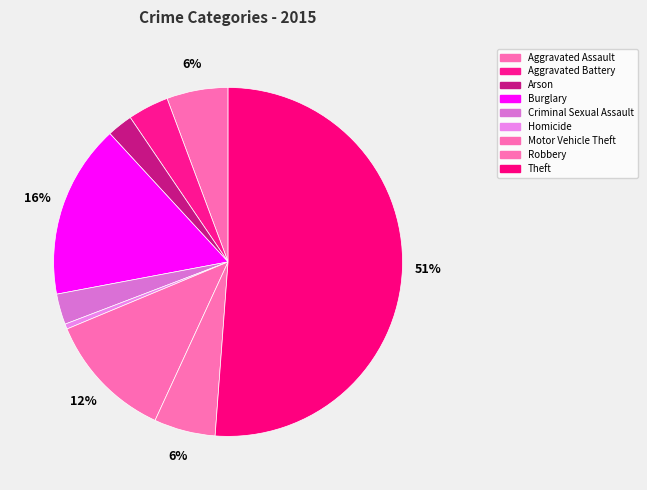

Combined, do Burglary and Homicide account for over 50%?

No